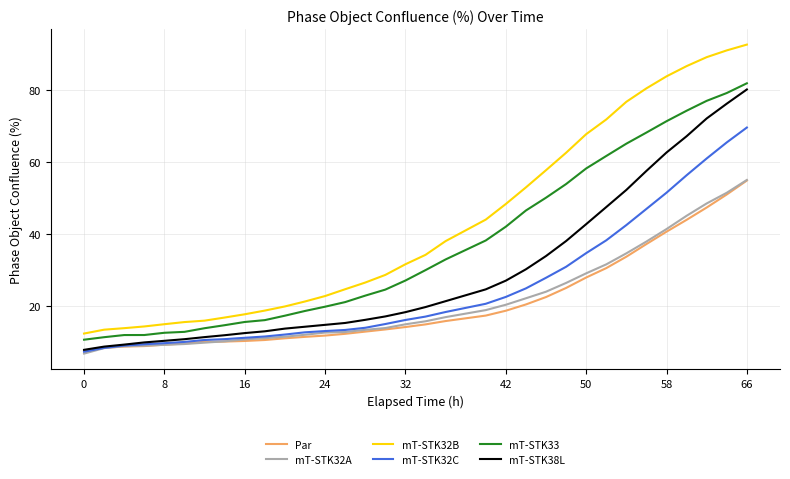

What is the smallest value displayed?

6.9